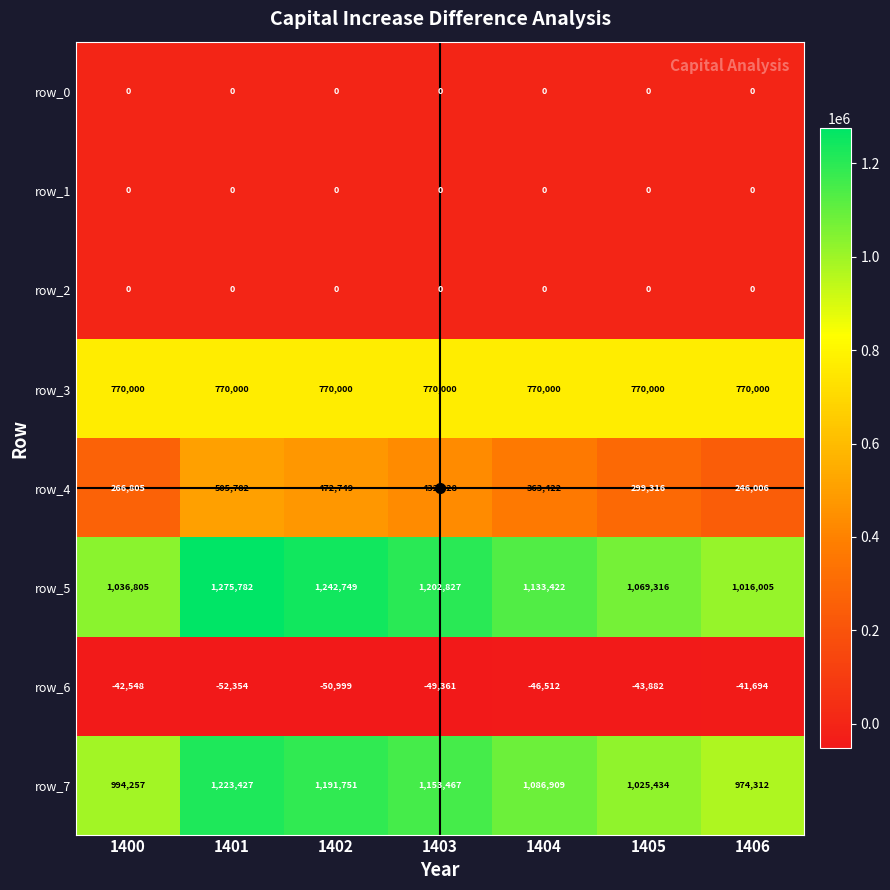

List the labels in order of row_4 value, smallest first.

1406, 1400, 1405, 1404, 1403, 1402, 1401